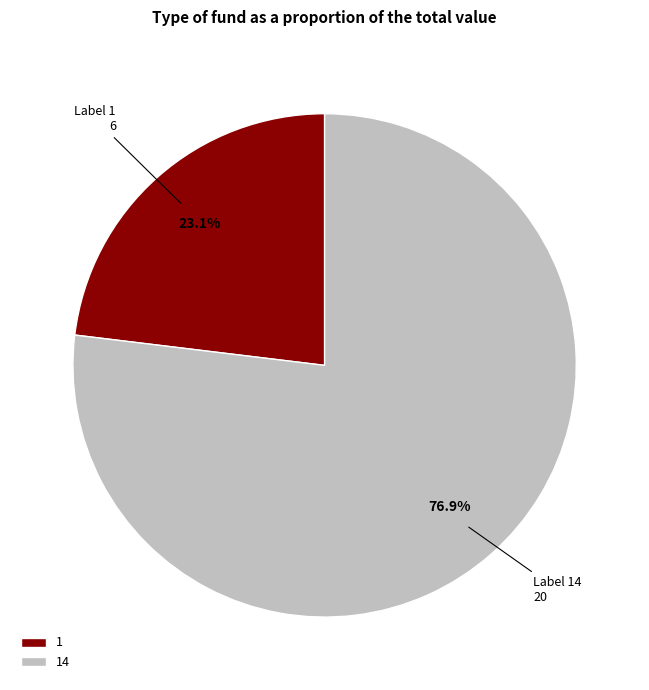

True or false: 1 accounts for 10% of the total.

False